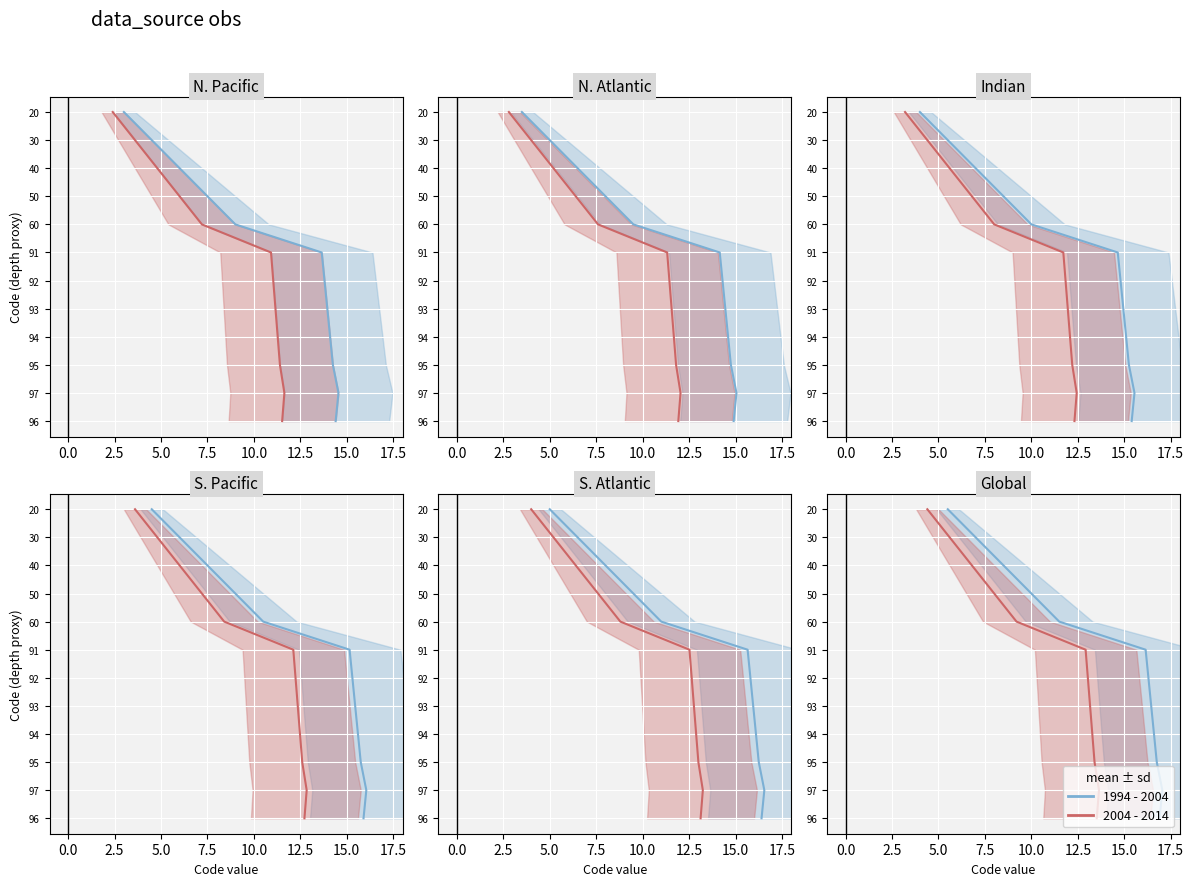

Is this an area chart (filled region under the line)?

No